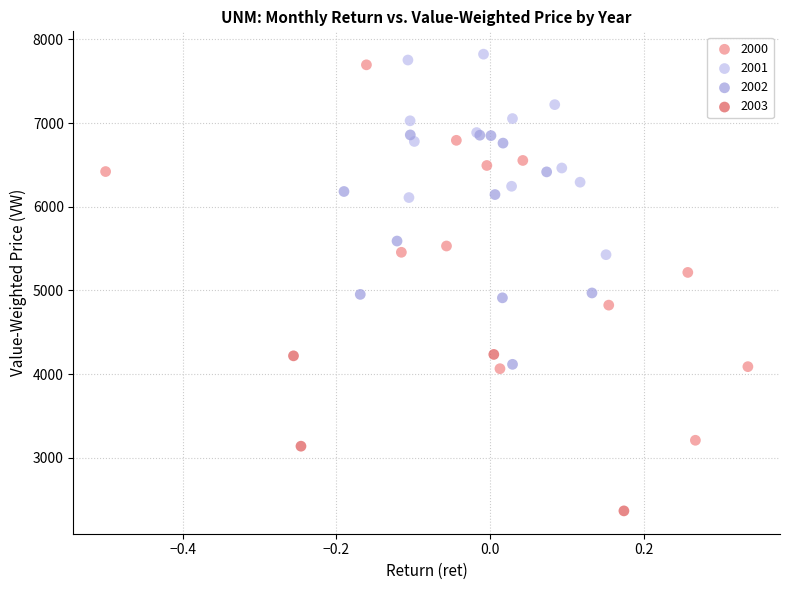

Which series has the widest spread of Y values?

2000